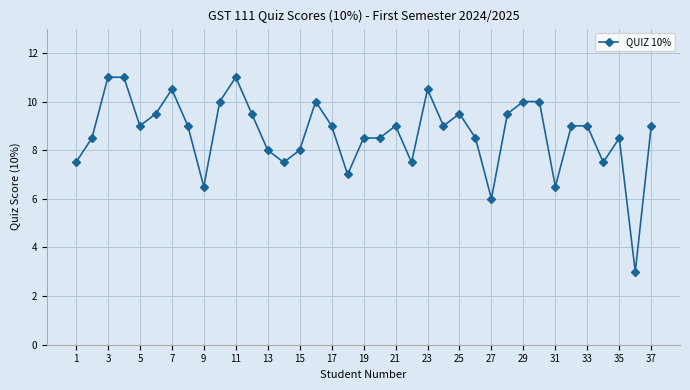

What is the value of the 36th point from the left?

3.0